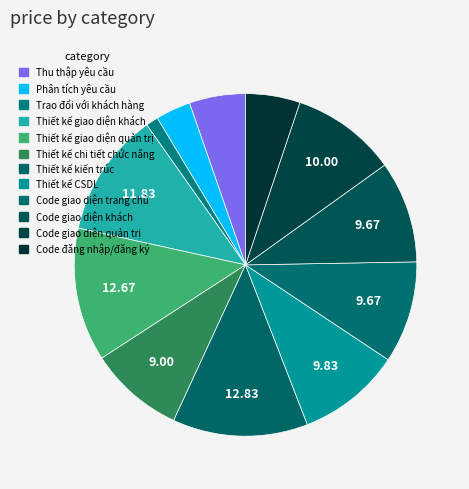

Does Phân tích yêu cầu account for over 50% of the chart?

No